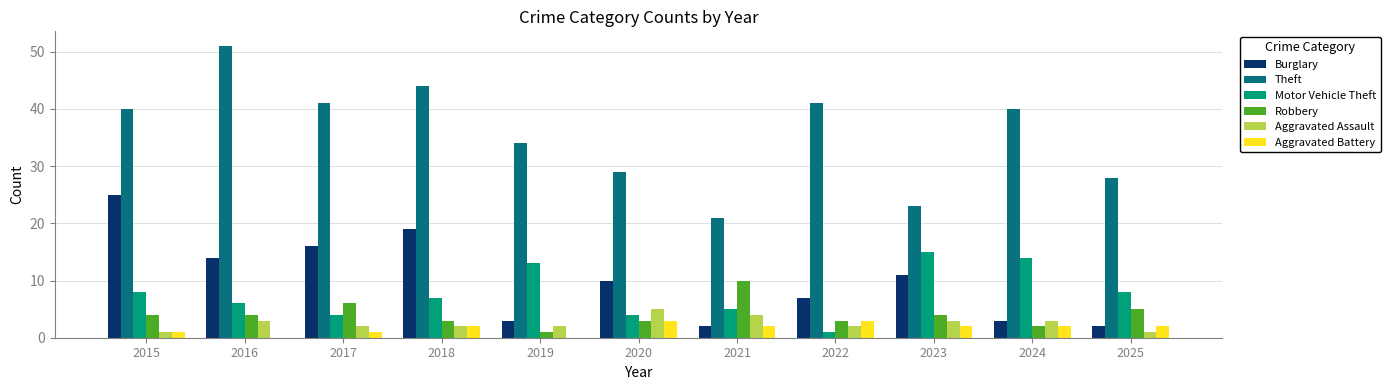

How many groups of bars are there?

11